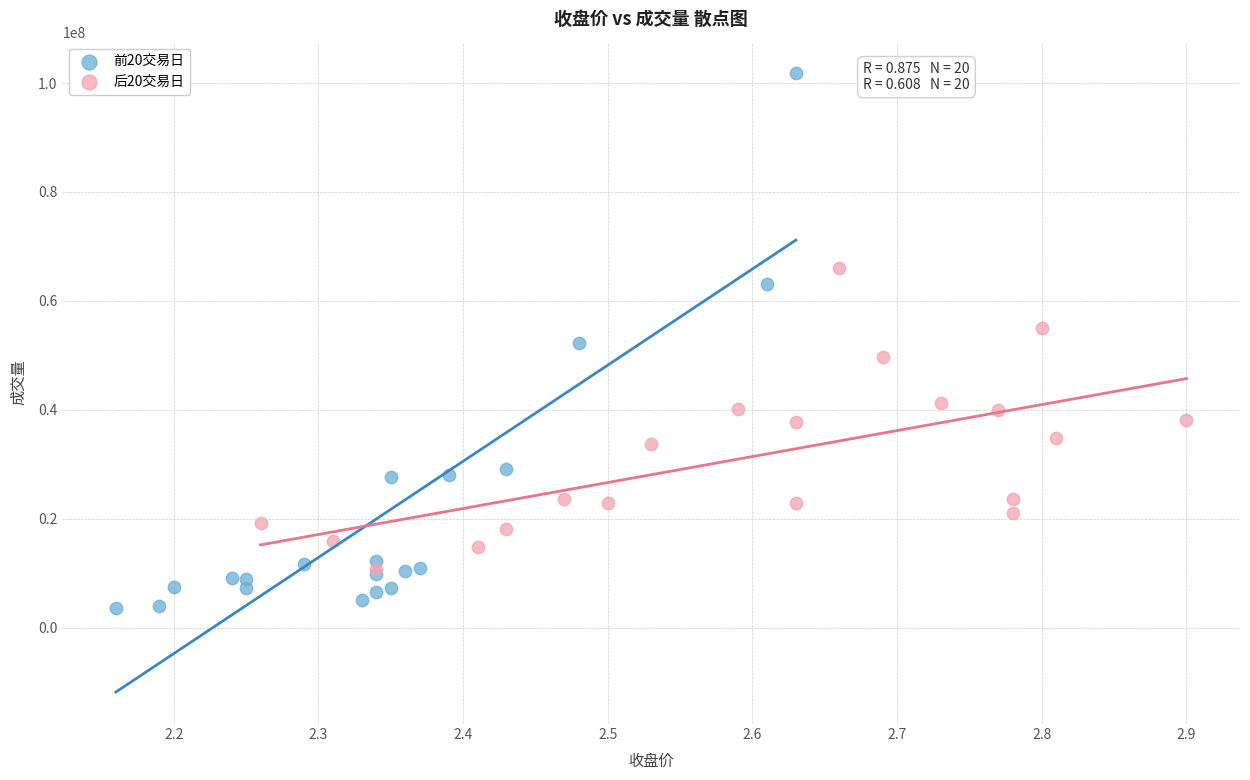

What are all the series names shown in the legend?

前20交易日, 后20交易日